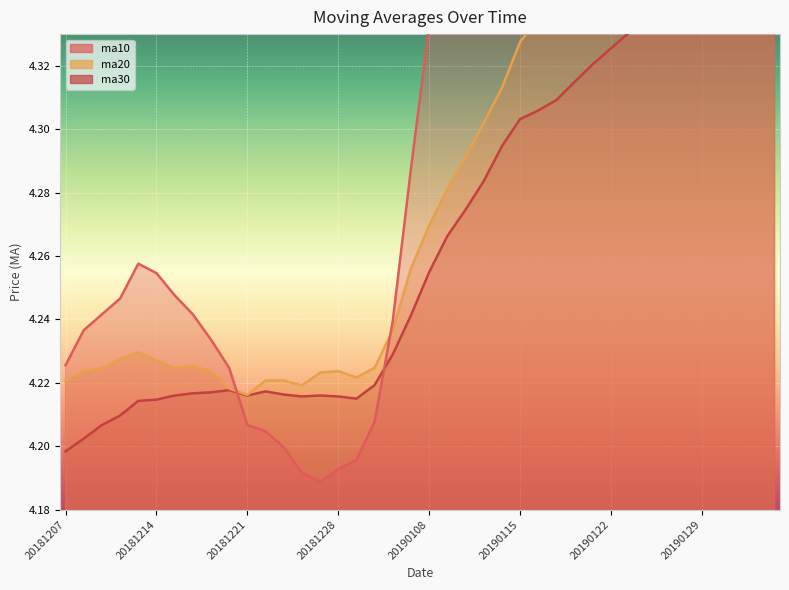

Count the ma30 values in the range 4 to 5.

40